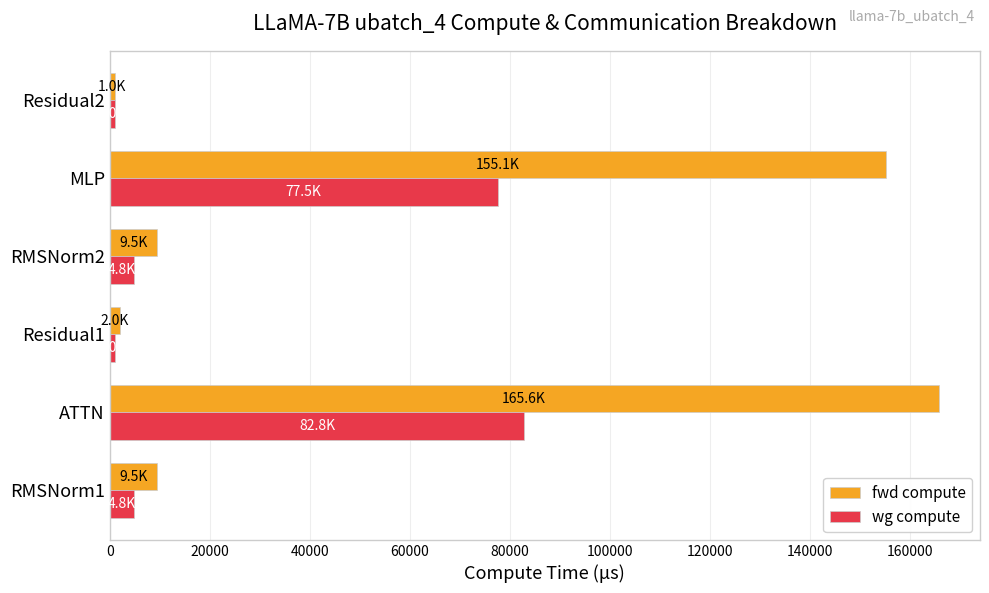

At how many categories does at least one series exceed 89355?

2